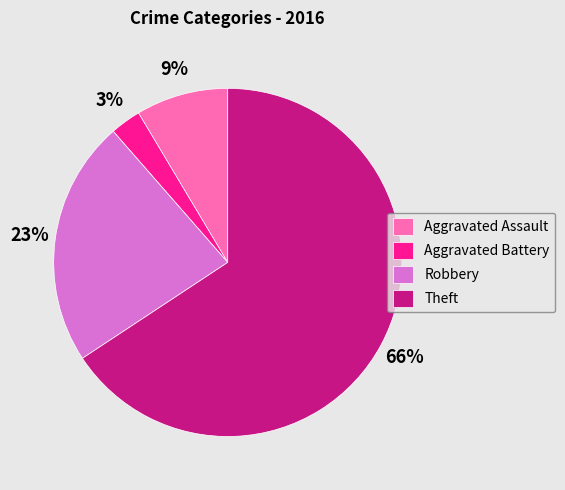

How many slices are in this pie chart?

4